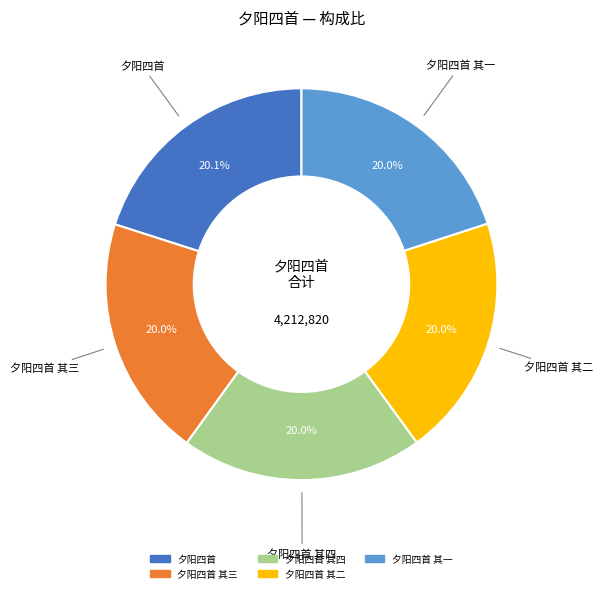

Is there any slice that represents more than half of the pie?

No